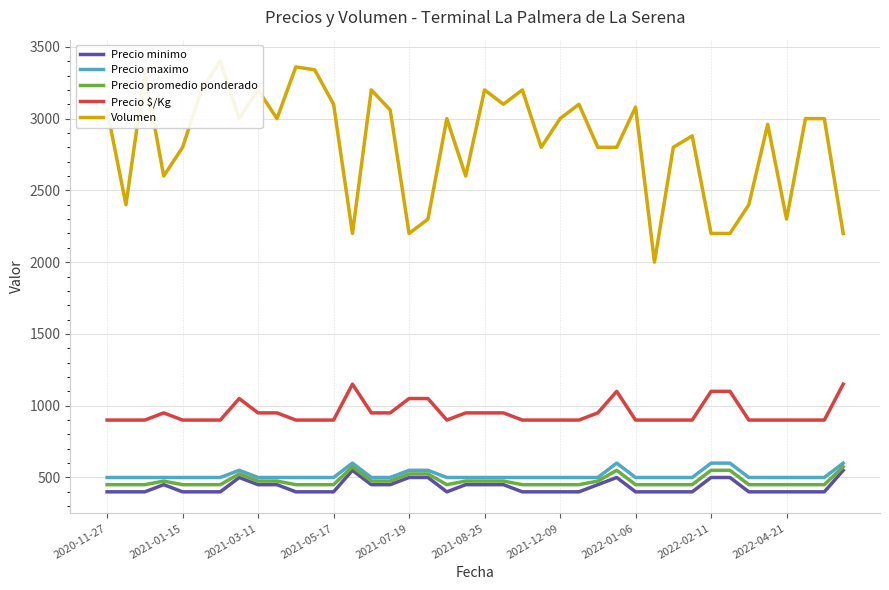

What is the maximum value for Precio maximo?

600